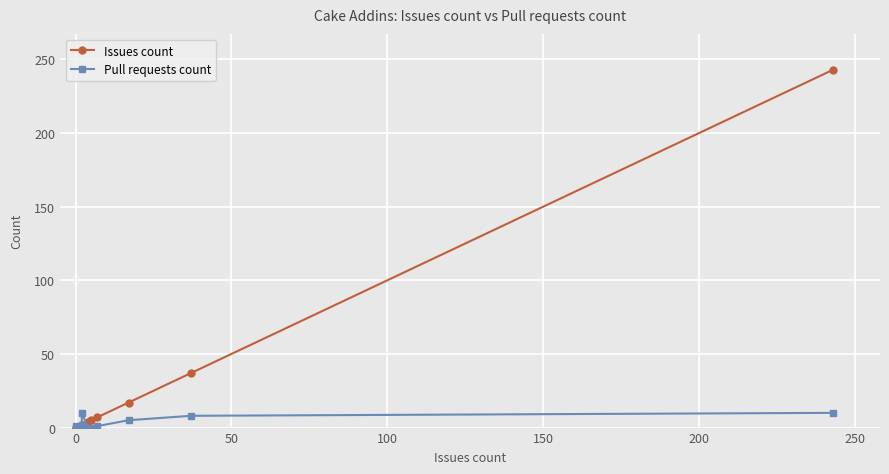

What is the sum of all Issues count values?

317